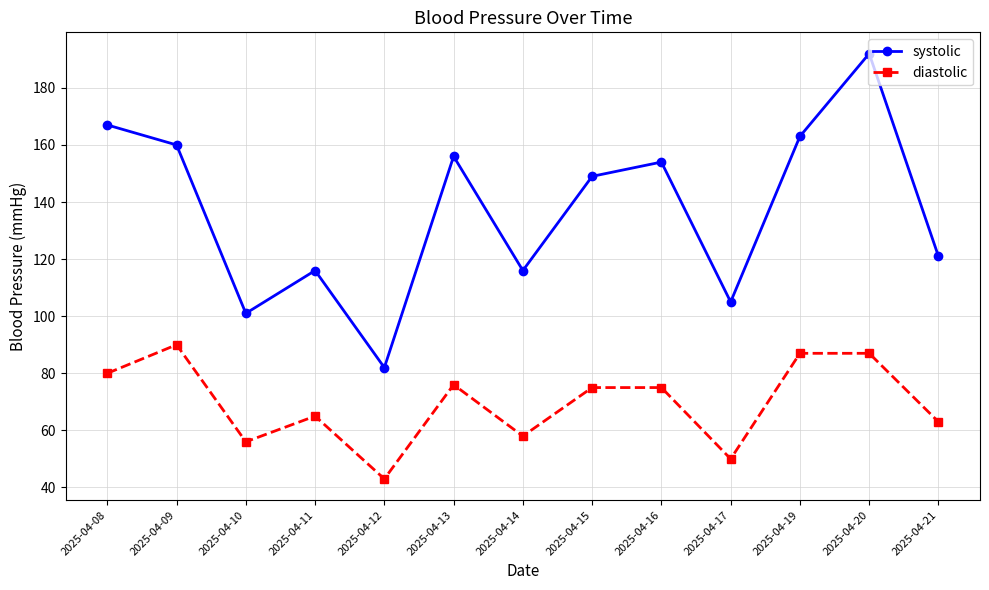

Count the number of data series in this chart.

2